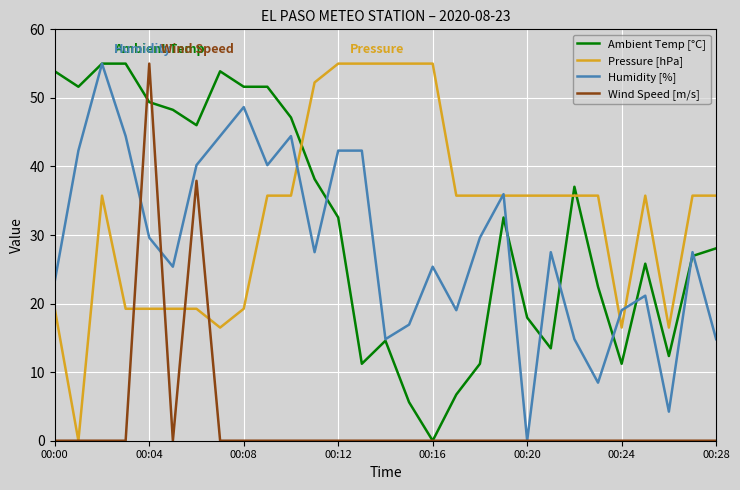

What is the maximum value for Humidity [%]?

55.0